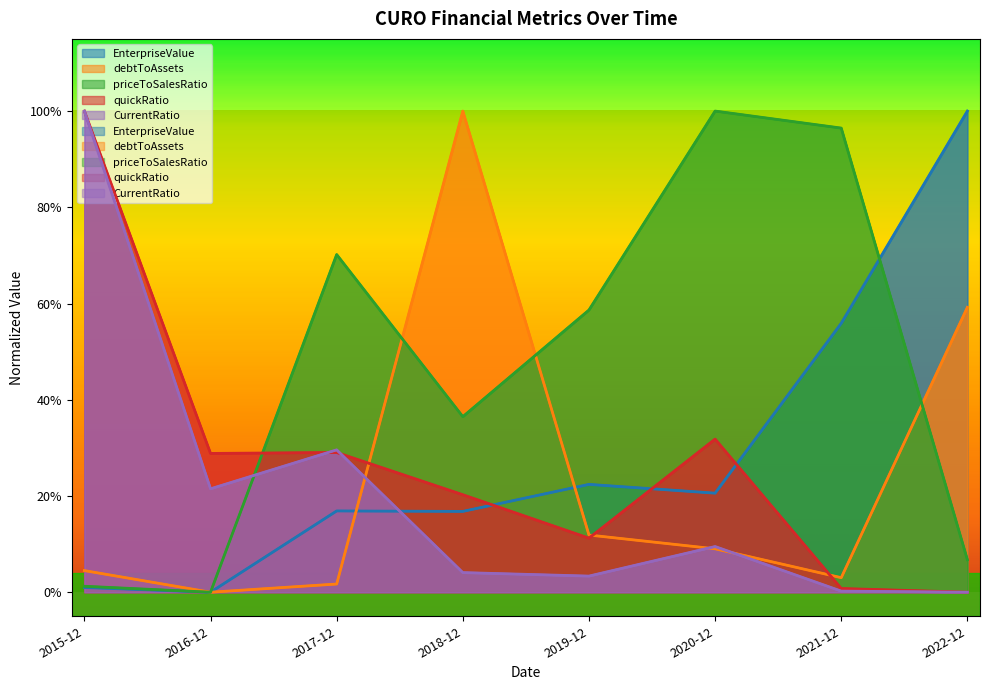

Reading right to left, list all the values displayed in this chart.

EnterpriseValue: 2022-12-31=1.0	2021-12-31=0.6	2020-12-31=0.2	2019-12-31=0.2	2018-12-31=0.2	2017-12-31=0.2	2016-12-31=0.0	2015-12-31=0.0
debtToAssets: 2022-12-31=0.6	2021-12-31=0.0	2020-12-31=0.1	2019-12-31=0.1	2018-12-31=1.0	2017-12-31=0.0	2016-12-31=0.0	2015-12-31=0.0
priceToSalesRatio: 2022-12-31=0.1	2021-12-31=1.0	2020-12-31=1.0	2019-12-31=0.6	2018-12-31=0.4	2017-12-31=0.7	2016-12-31=0.0	2015-12-31=0.0
quickRatio: 2022-12-31=0.0	2021-12-31=0.0	2020-12-31=0.3	2019-12-31=0.1	2018-12-31=0.2	2017-12-31=0.3	2016-12-31=0.3	2015-12-31=1.0
CurrentRatio: 2022-12-31=0.0	2021-12-31=0.0	2020-12-31=0.1	2019-12-31=0.0	2018-12-31=0.0	2017-12-31=0.3	2016-12-31=0.2	2015-12-31=1.0